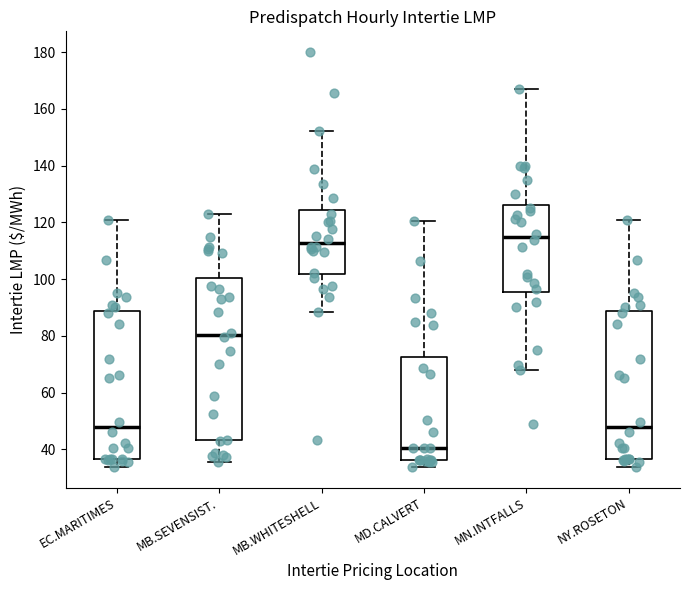

Where does the lower whisker of the box for NY.ROSETON end on the y-axis? The values are not printed on the chart, so give them approximately, as read against the axis.

34